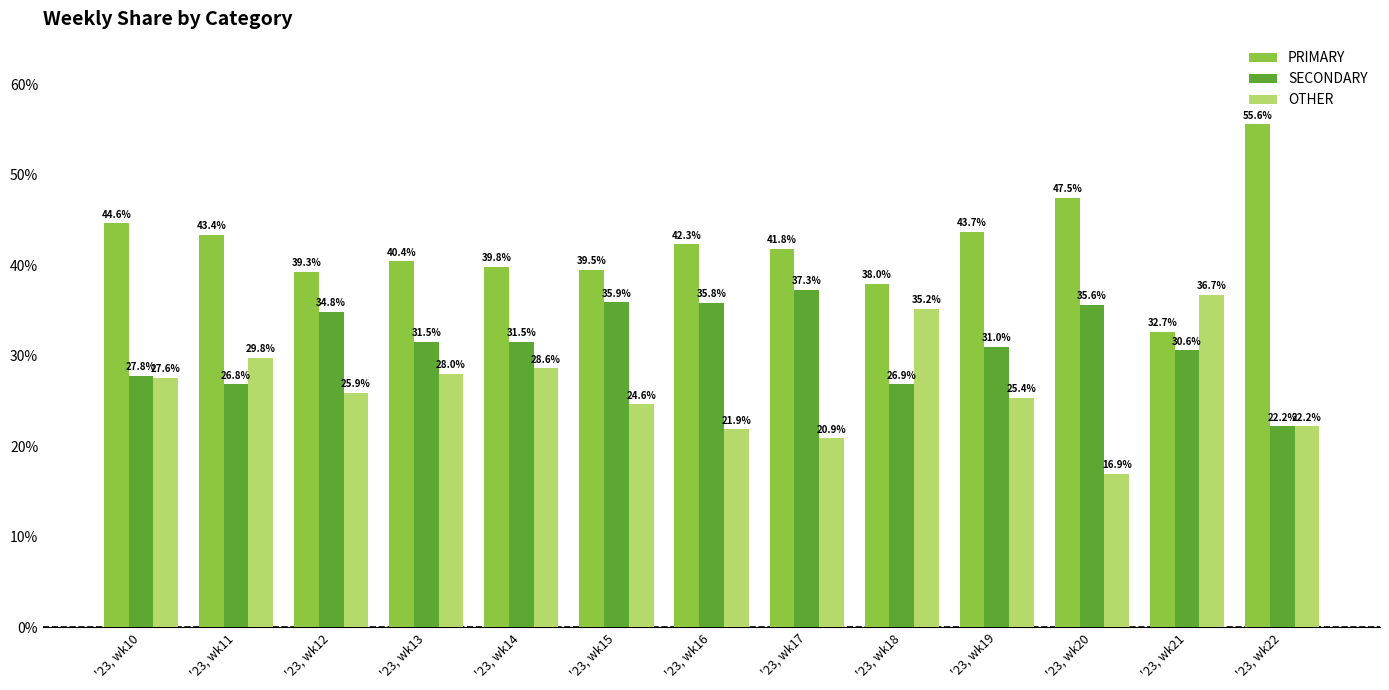

Between '23, wk12 and '23, wk20, which series saw the biggest shift?

OTHER